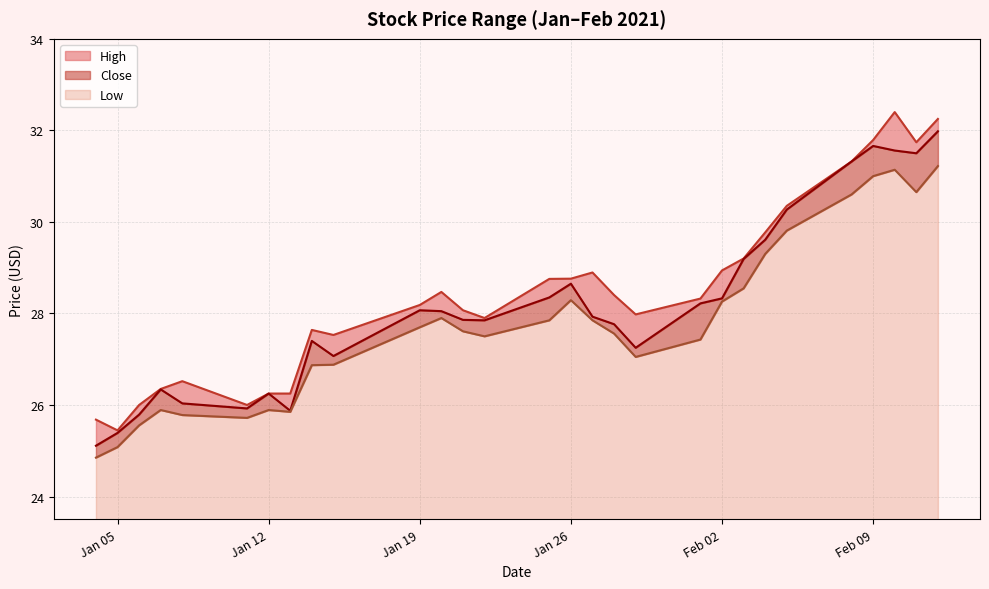

How many categories are shown in the chart?

29